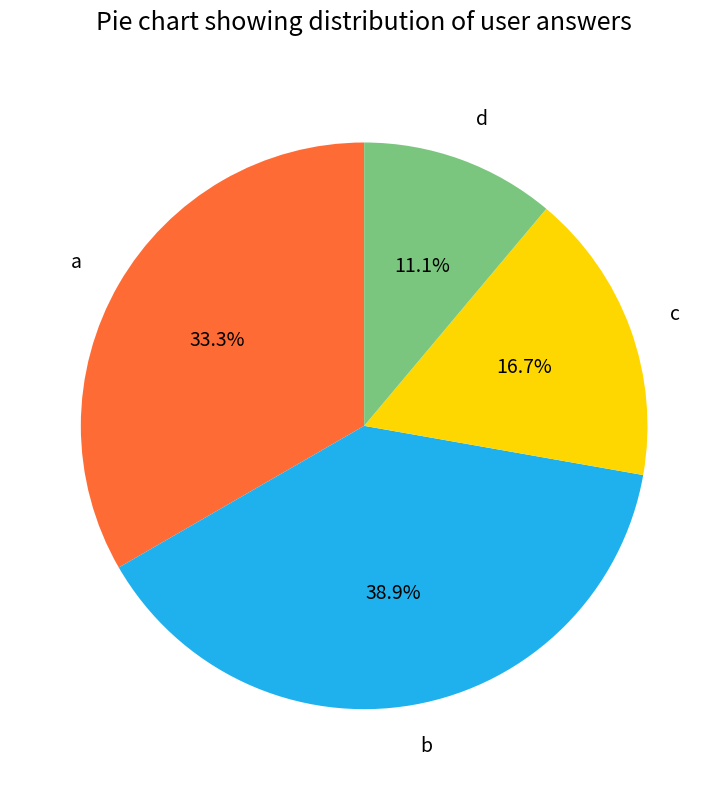

Which category has the smallest portion of the pie?

d